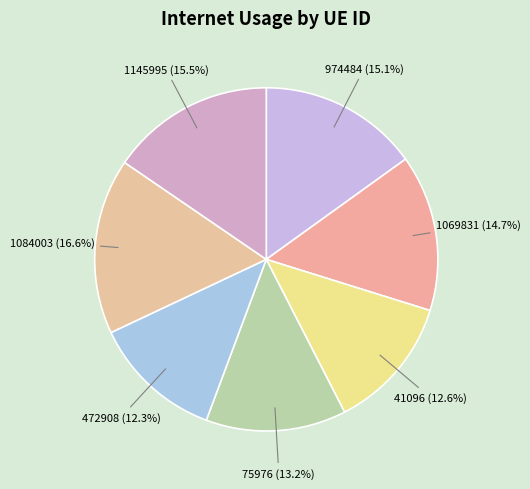

Is 1145995 the majority of the pie?

No